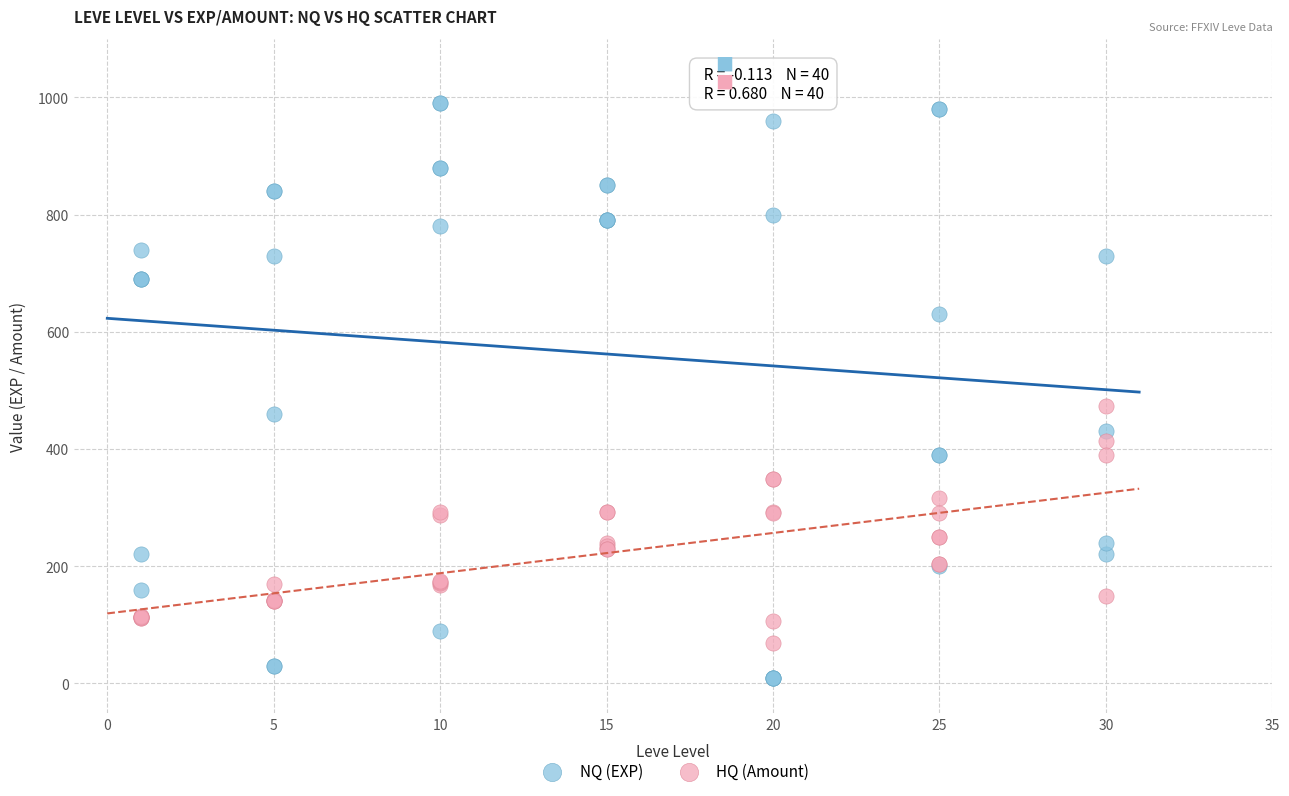

Which series contains the lowest Y value?

NQ (EXP)